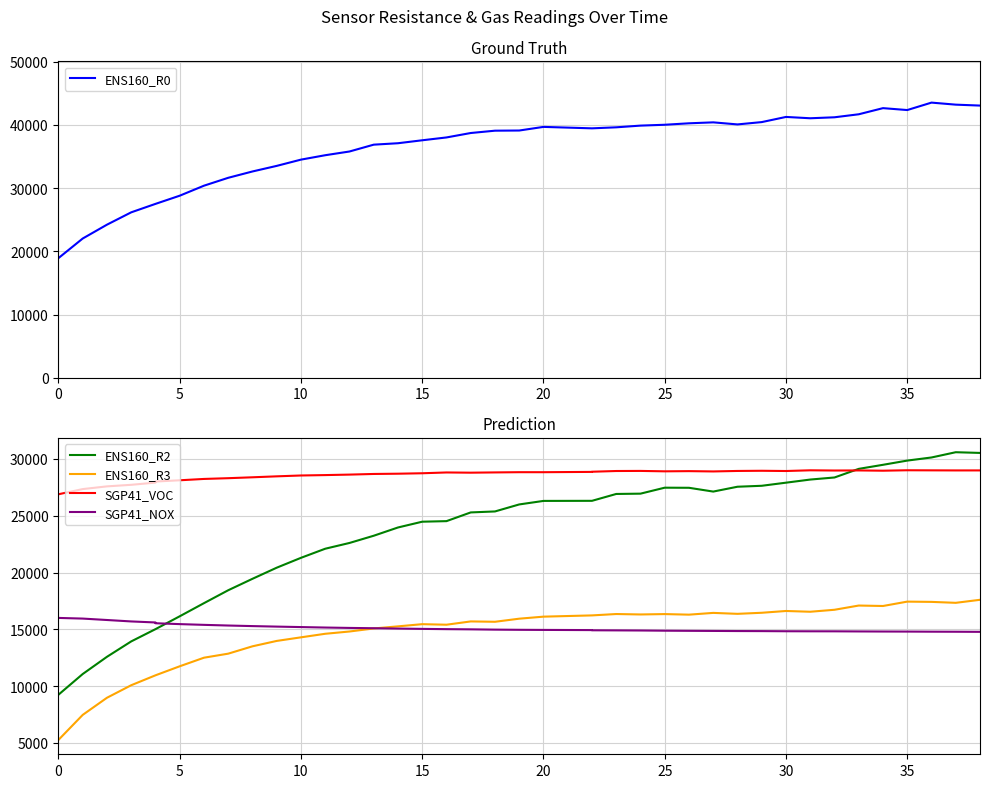

True or false: ENS160_R0 has a value of 76673 at 38.

False